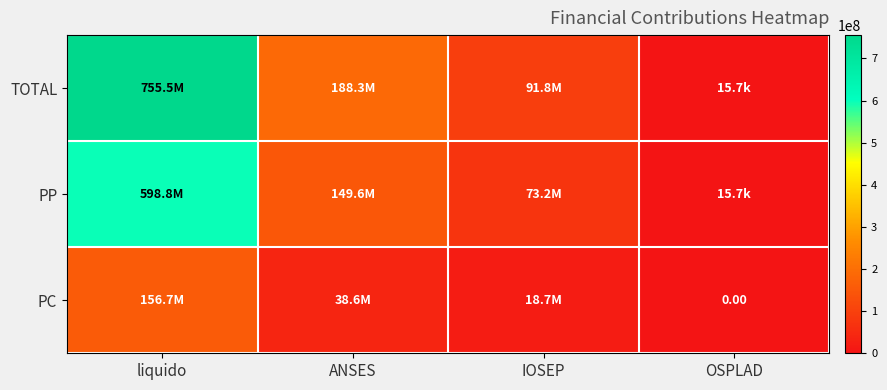

Which series changed the most between ANSES and OSPLAD?

TOTAL